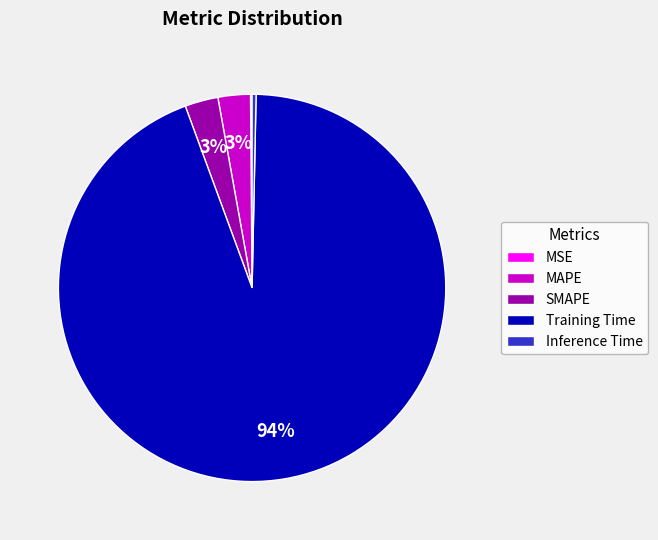

What percentage is the MAPE slice, to the nearest percent?

3%